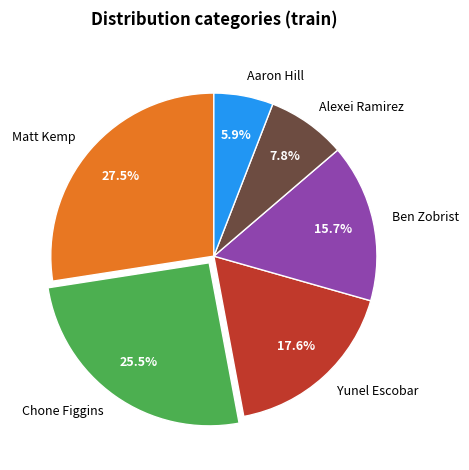

Is there any slice that represents more than half of the pie?

No